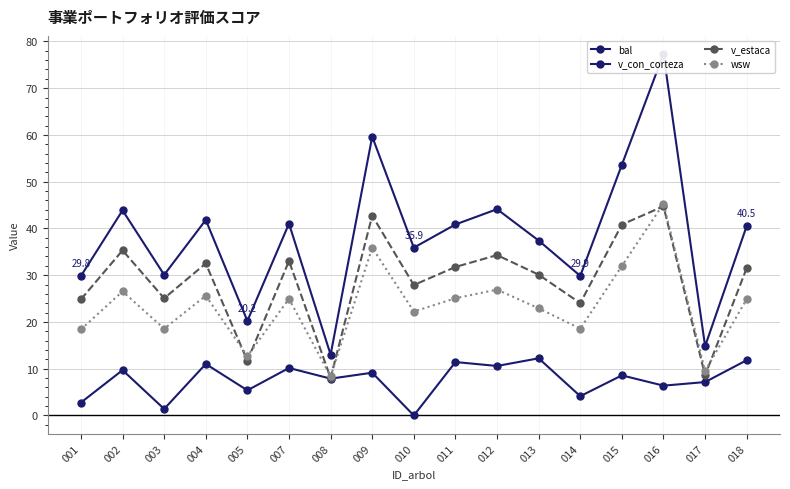

What is the highest value of the v_con_corteza series?

77.3